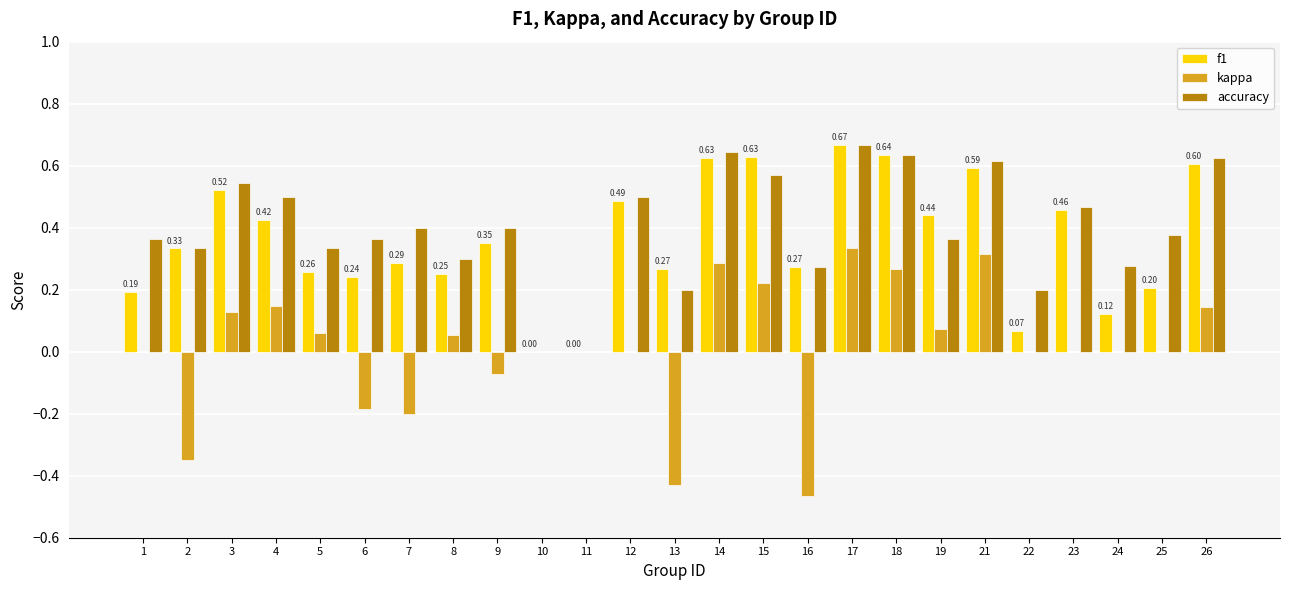

Which series has the largest range (max minus min)?

kappa